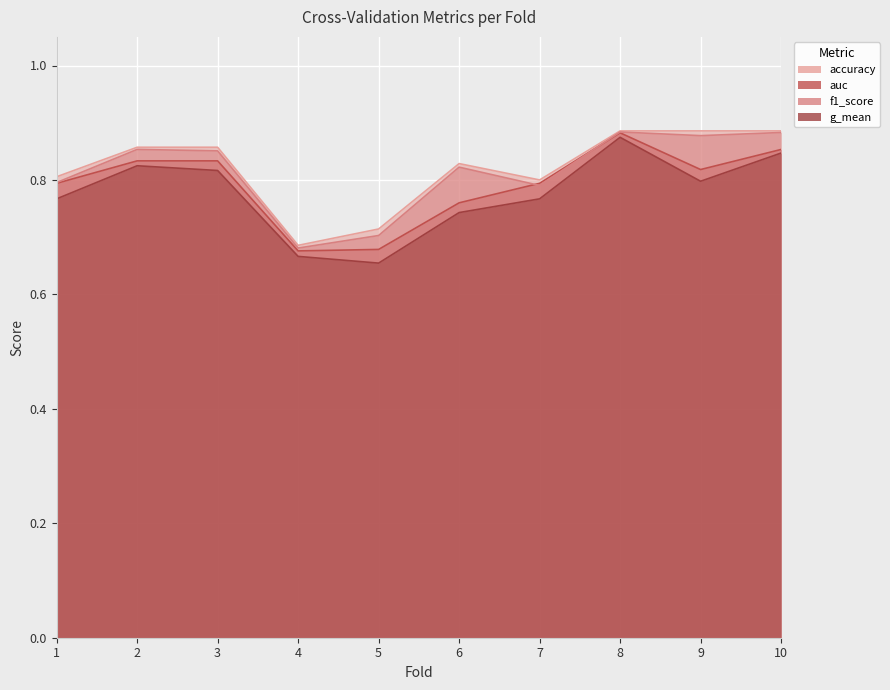

Reading left to right, what are all the values shown in this chart?

accuracy: 1=0.8	2=0.9	3=0.9	4=0.7	5=0.7	6=0.8	7=0.8	8=0.9	9=0.9	10=0.9
auc: 1=0.8	2=0.8	3=0.8	4=0.7	5=0.7	6=0.8	7=0.8	8=0.9	9=0.8	10=0.9
f1_score: 1=0.8	2=0.9	3=0.9	4=0.7	5=0.7	6=0.8	7=0.8	8=0.9	9=0.9	10=0.9
g_mean: 1=0.8	2=0.8	3=0.8	4=0.7	5=0.7	6=0.7	7=0.8	8=0.9	9=0.8	10=0.8